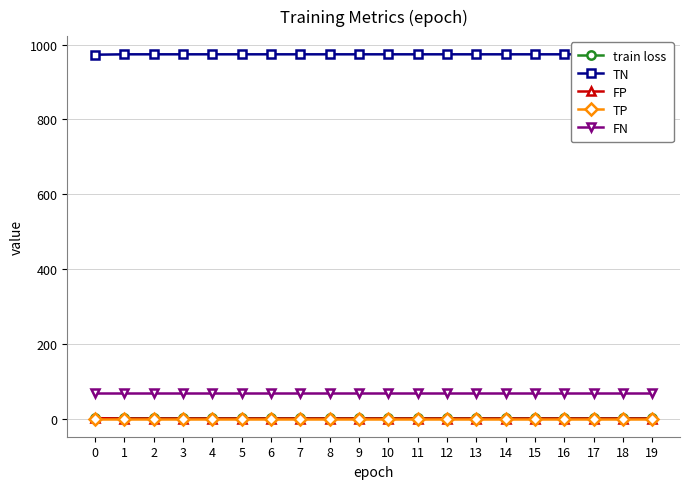

How many positive values does the FP series have?

1